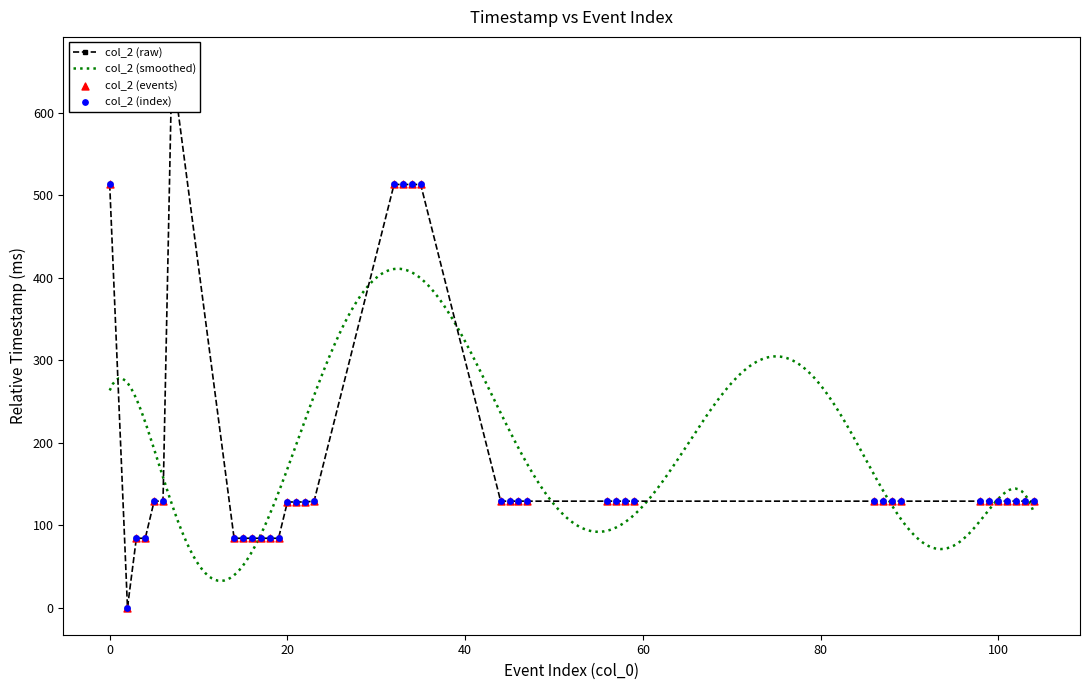

What is the ratio of the value at 18 to the value at 56?

0.7